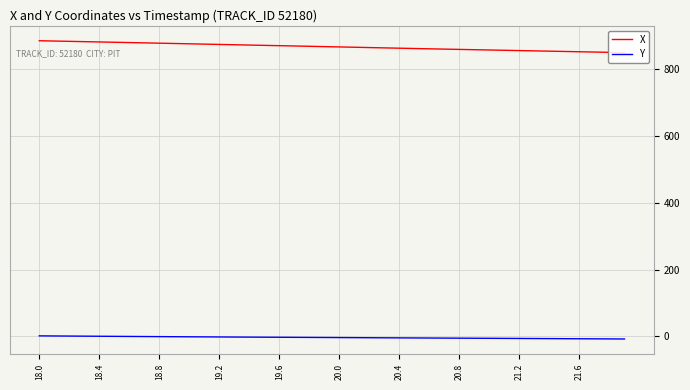

True or false: Y has more than 0 interior local peaks.

False